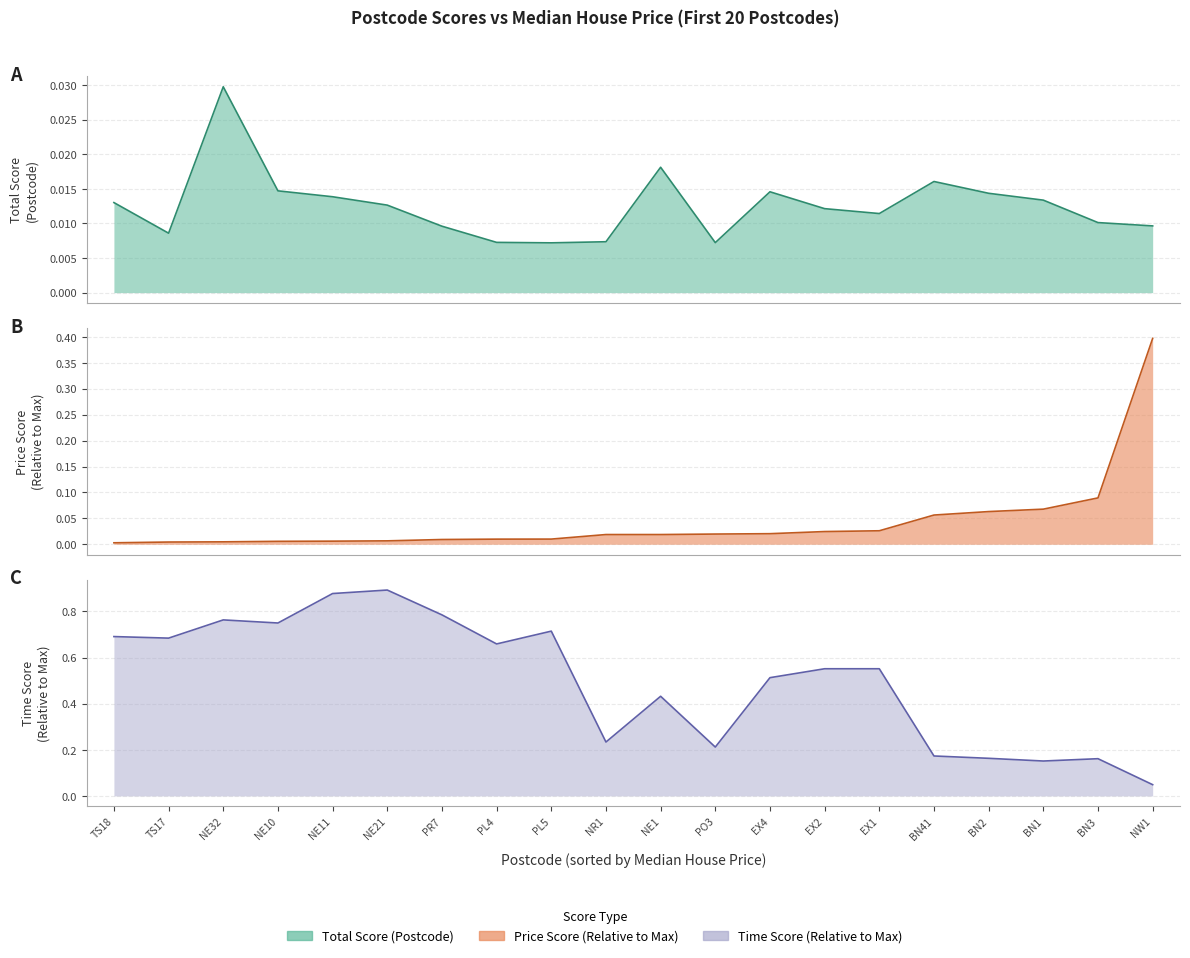

True or false: Price Score (Relative to Max) and Total Score (Postcode) intersect in this chart.

True